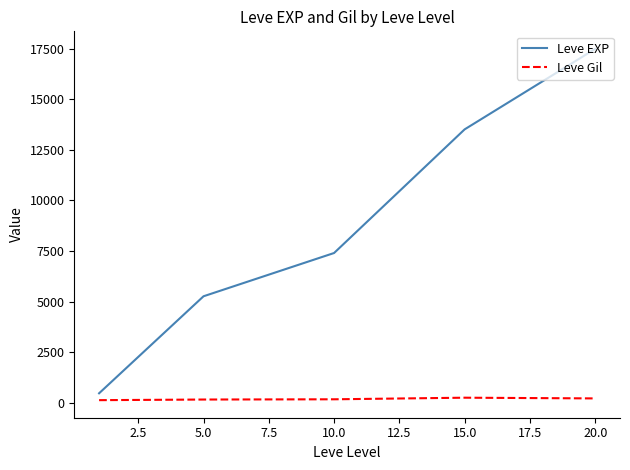

Which series has the widest spread of values?

Leve EXP